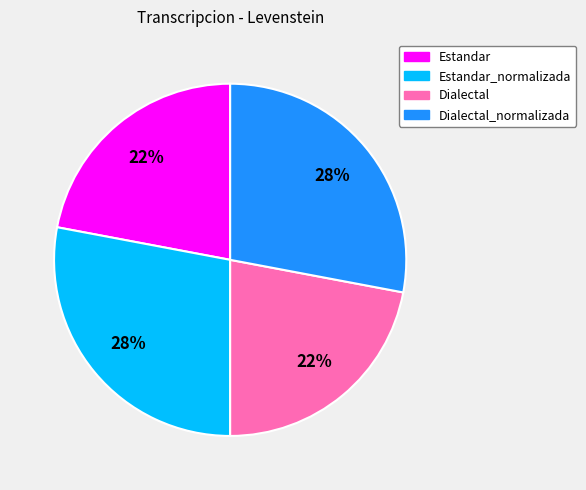

Is there a majority slice in this chart?

No